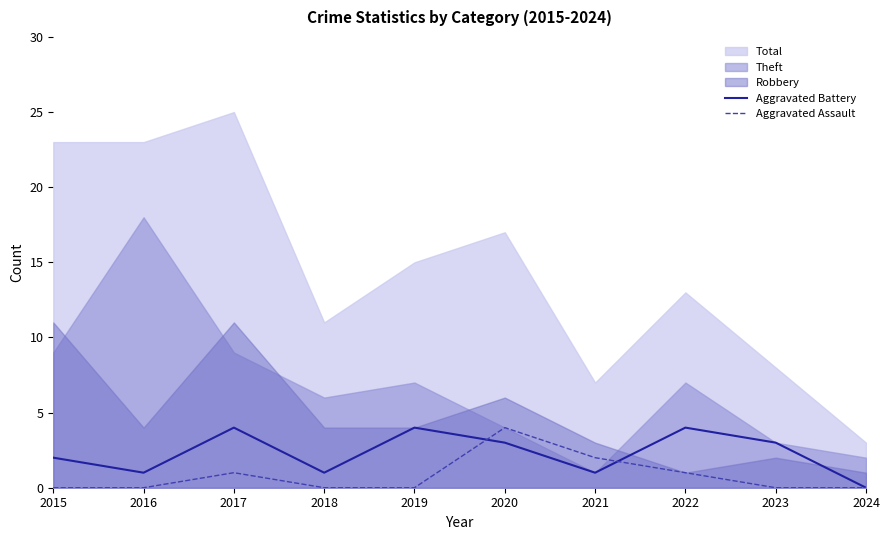

The Aggravated Assault series shows 4 at 2020. True or false?

True